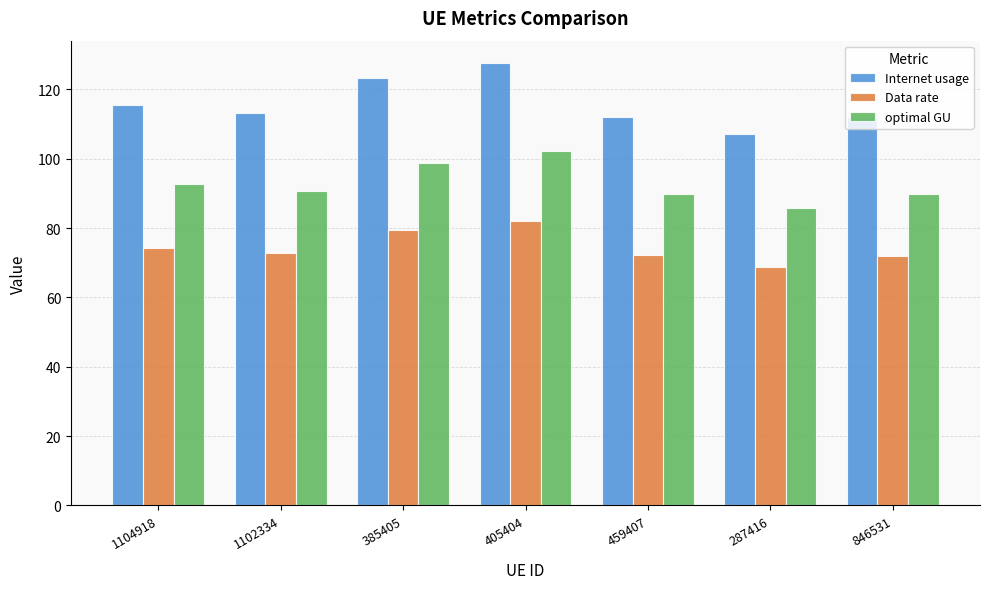

At which label does Data rate reach its peak?

405404